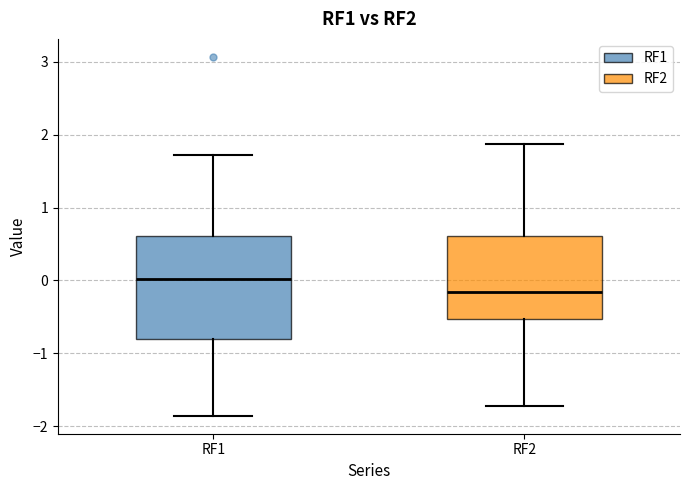

Reading left to right, transcribe this box plot: for each box, give where its median line is, the range the box spans, and where its two whiskers end, as read against the y-axis. The values are not printed on the chart, so give them approximately, as read against the axis.

RF1: median 0.0, box -0.8 to 0.6, whiskers -1.9 to 1.7
RF2: median -0.2, box -0.5 to 0.6, whiskers -1.7 to 1.9